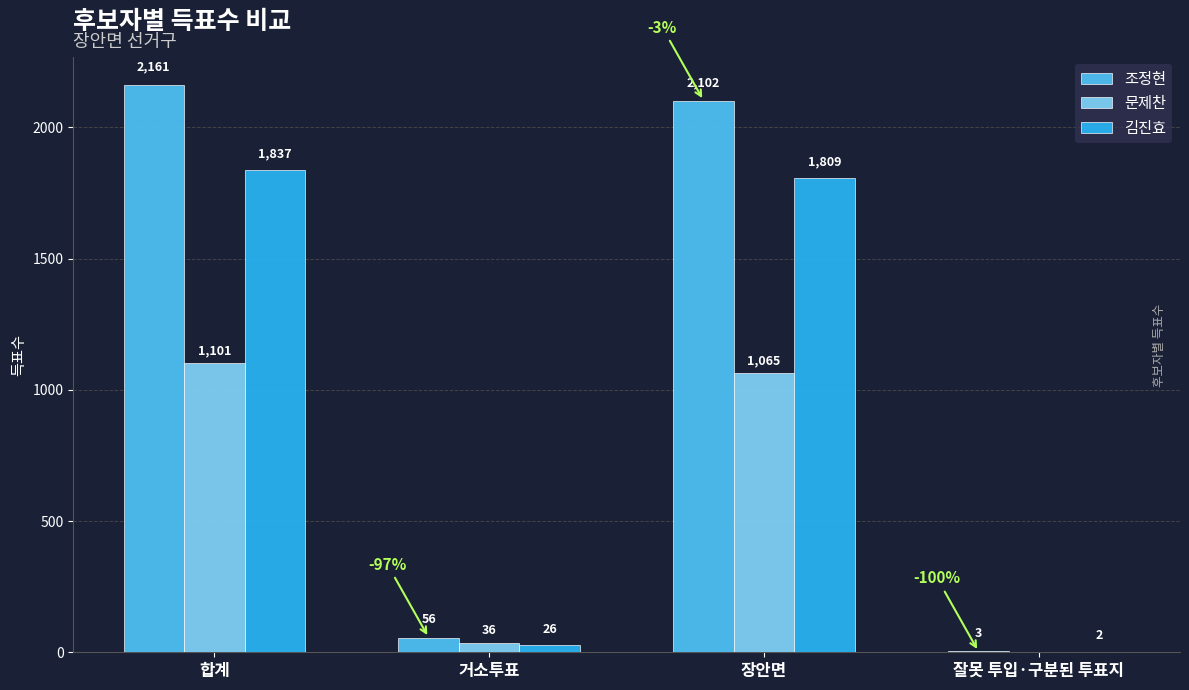

Between 거소투표 and 잘못 투입·구분된 투표지, which series saw the biggest shift?

조정현